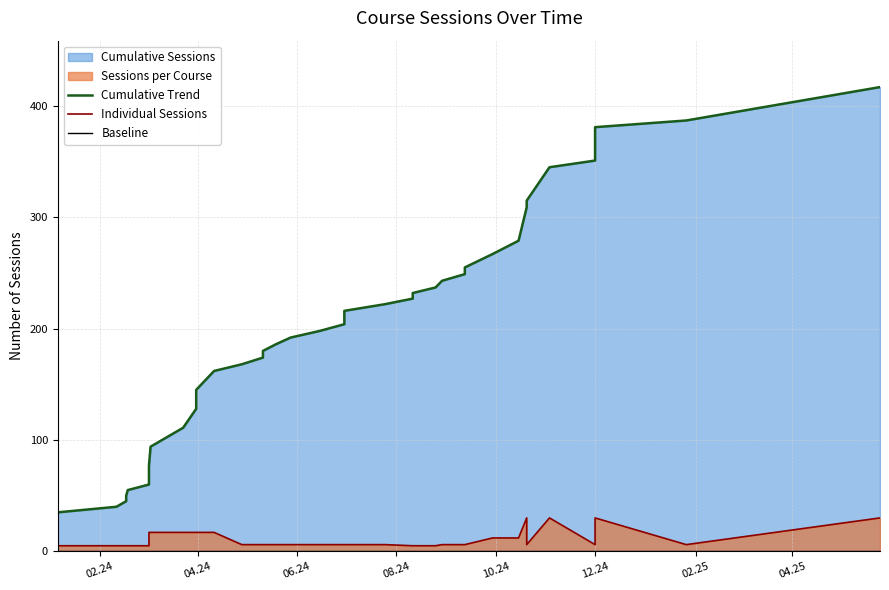

True or false: Baseline has more than 2 points higher than both neighbors.

False